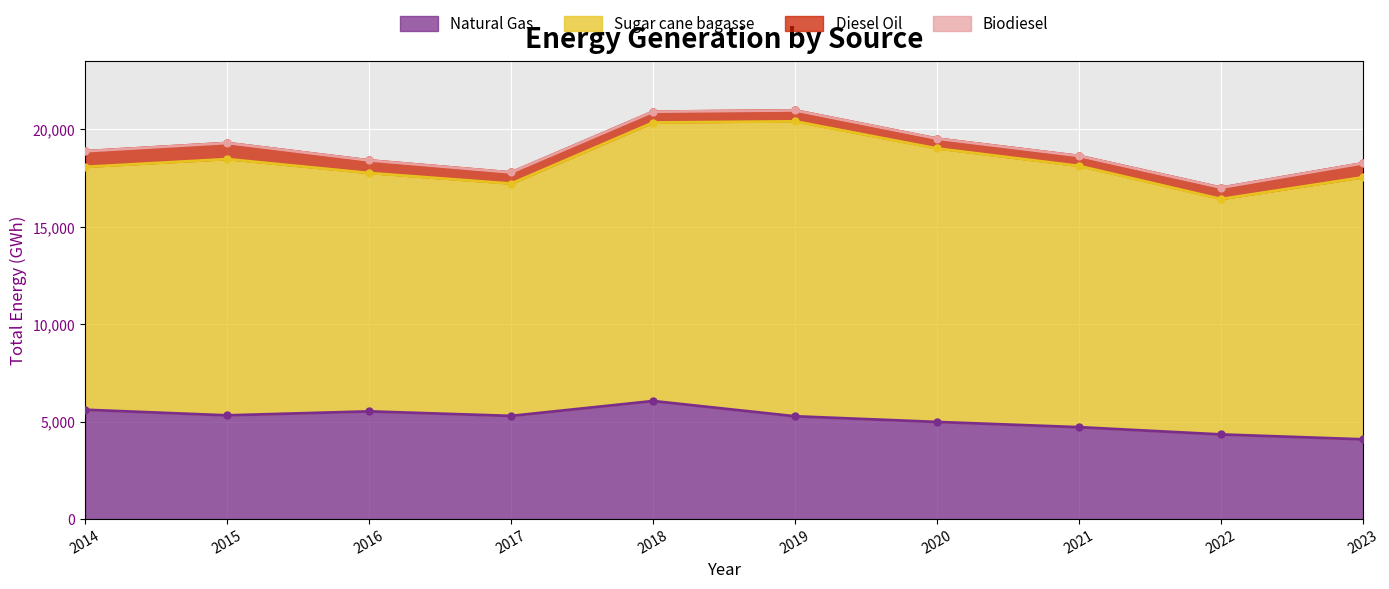

How many lines are shown in the chart?

4